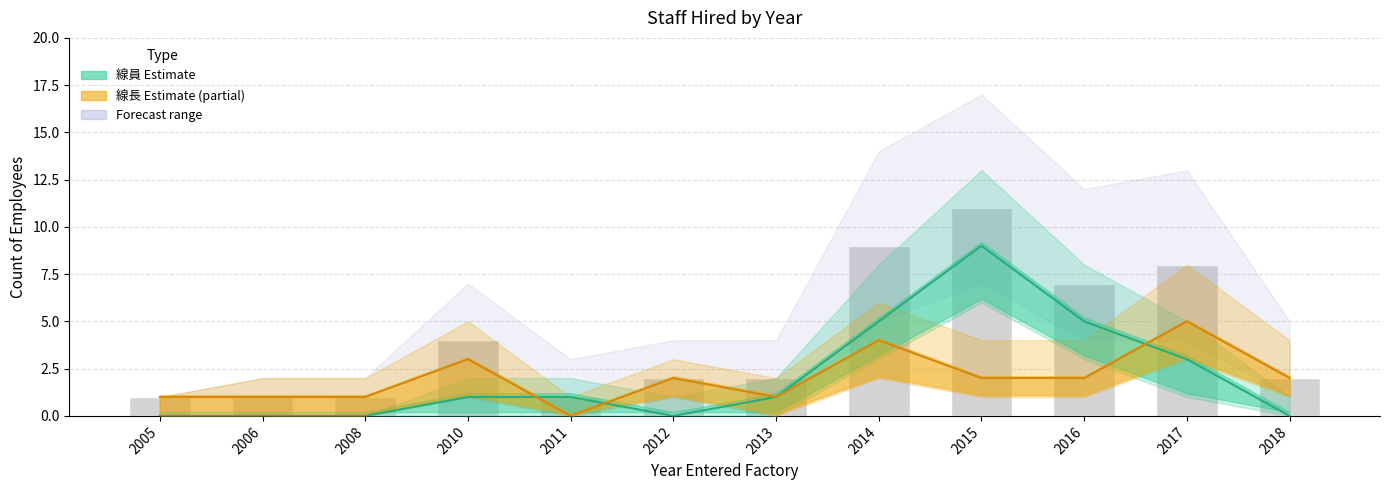

Rank the categories by value from highest to lowest.

2015, 2014, 2017, 2016, 2010, 2012, 2013, 2018, 2005, 2006, 2008, 2011